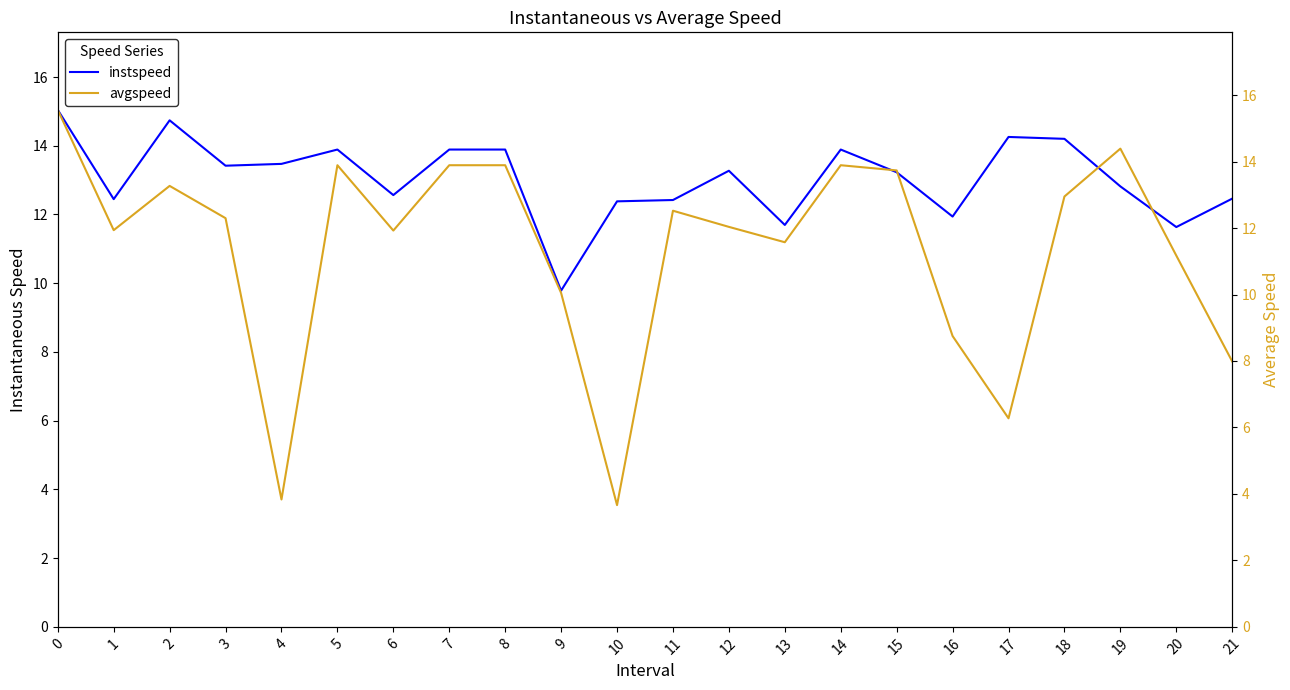

How many categories are shown in the chart?

22